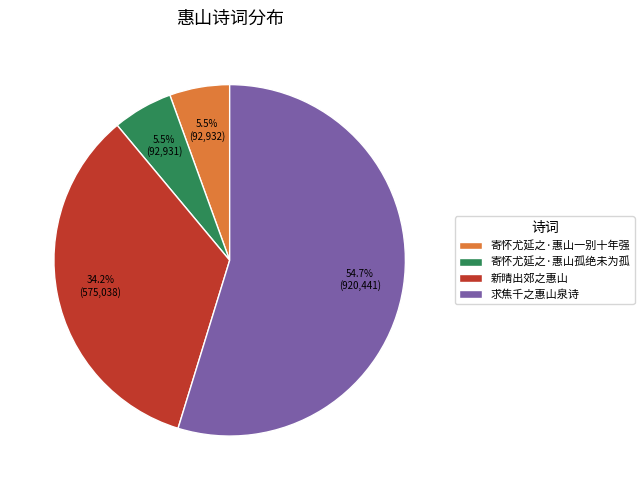

Between 求焦千之惠山泉诗 and 寄怀尤延之·惠山一别十年强, which is larger?

求焦千之惠山泉诗